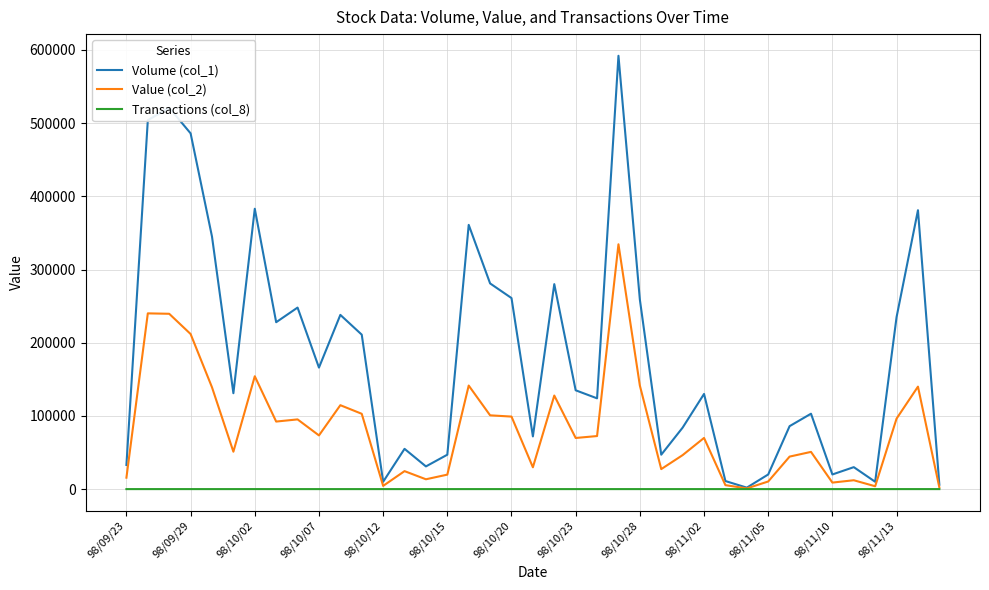

What is the greatest value displayed?

592000